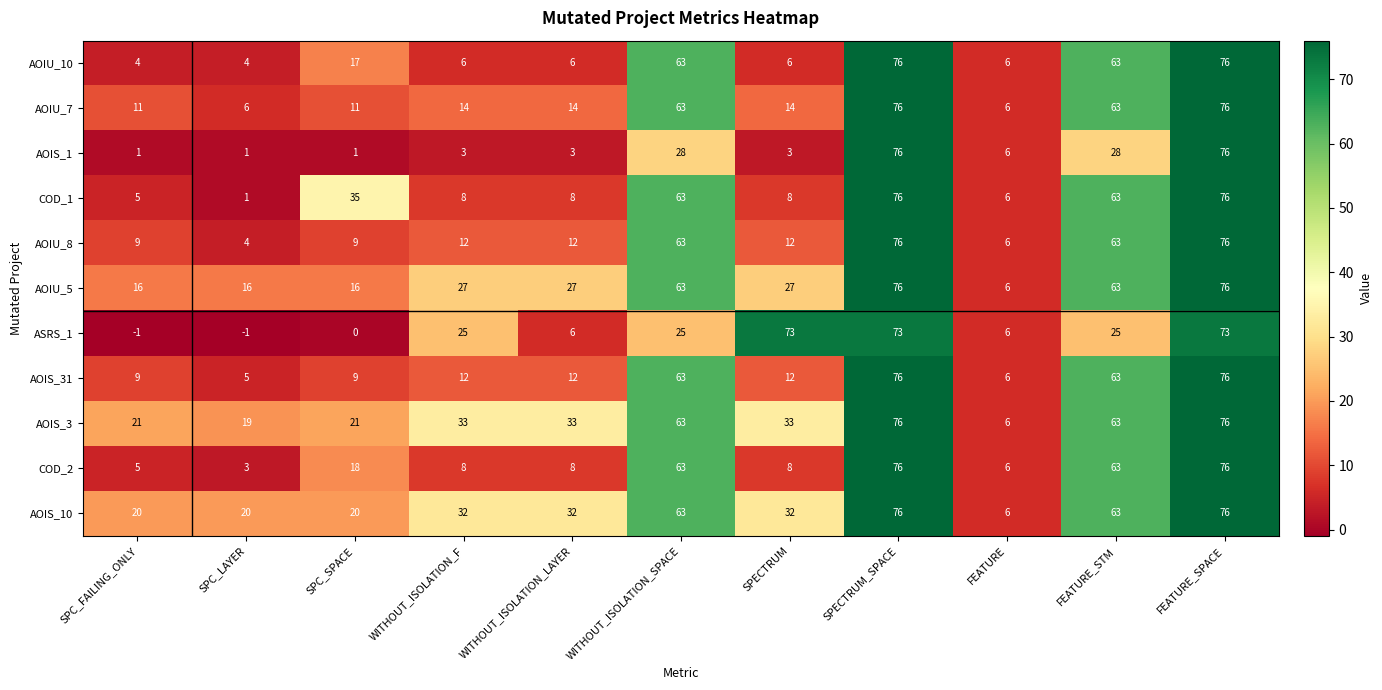

What is the difference between the highest and lowest values at SPECTRUM?

70